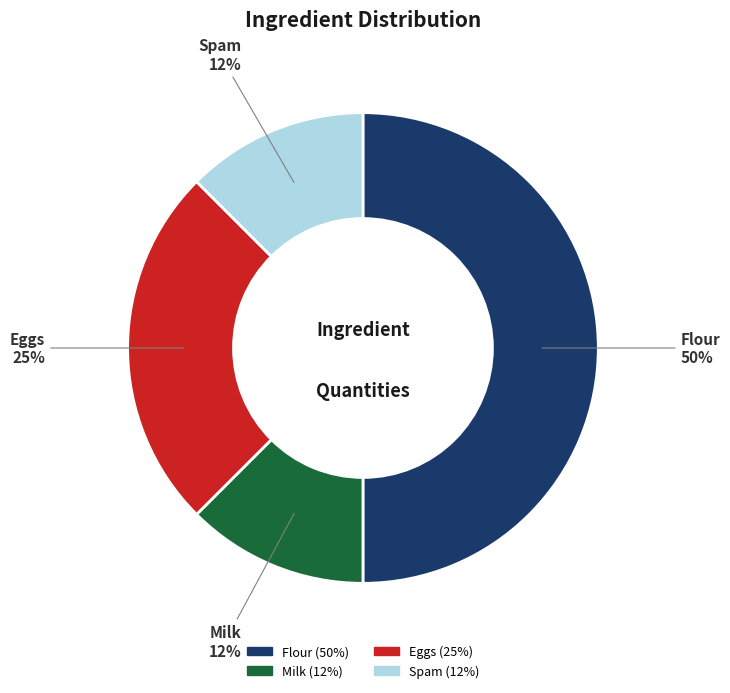

The Spam slice represents 12% of the pie. True or false?

True